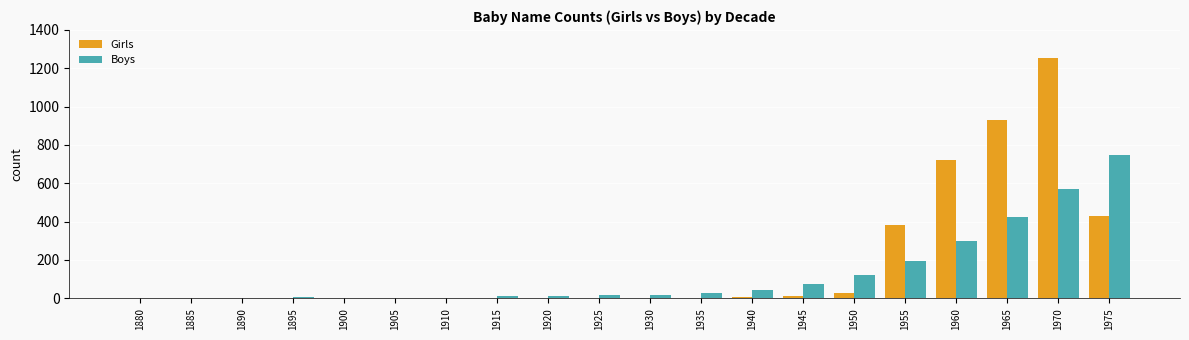

Which series has the largest total across all categories?

Girls